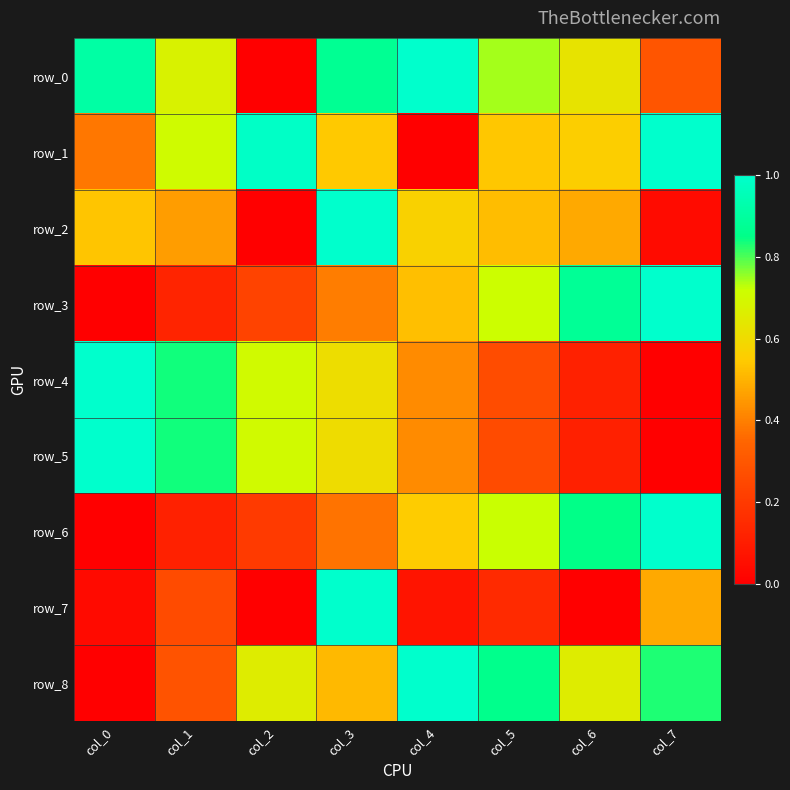

How many series are shown in this chart?

9